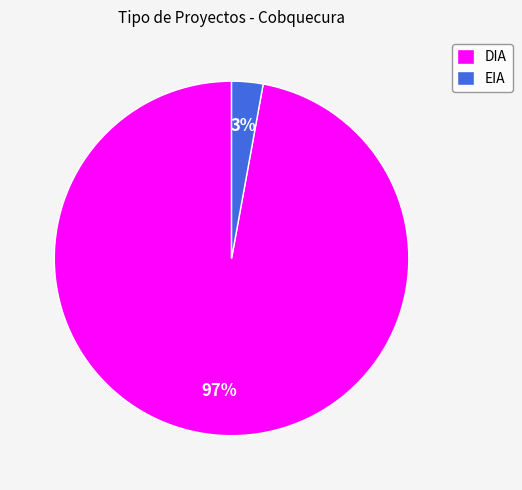

Is there a majority slice in this chart?

Yes